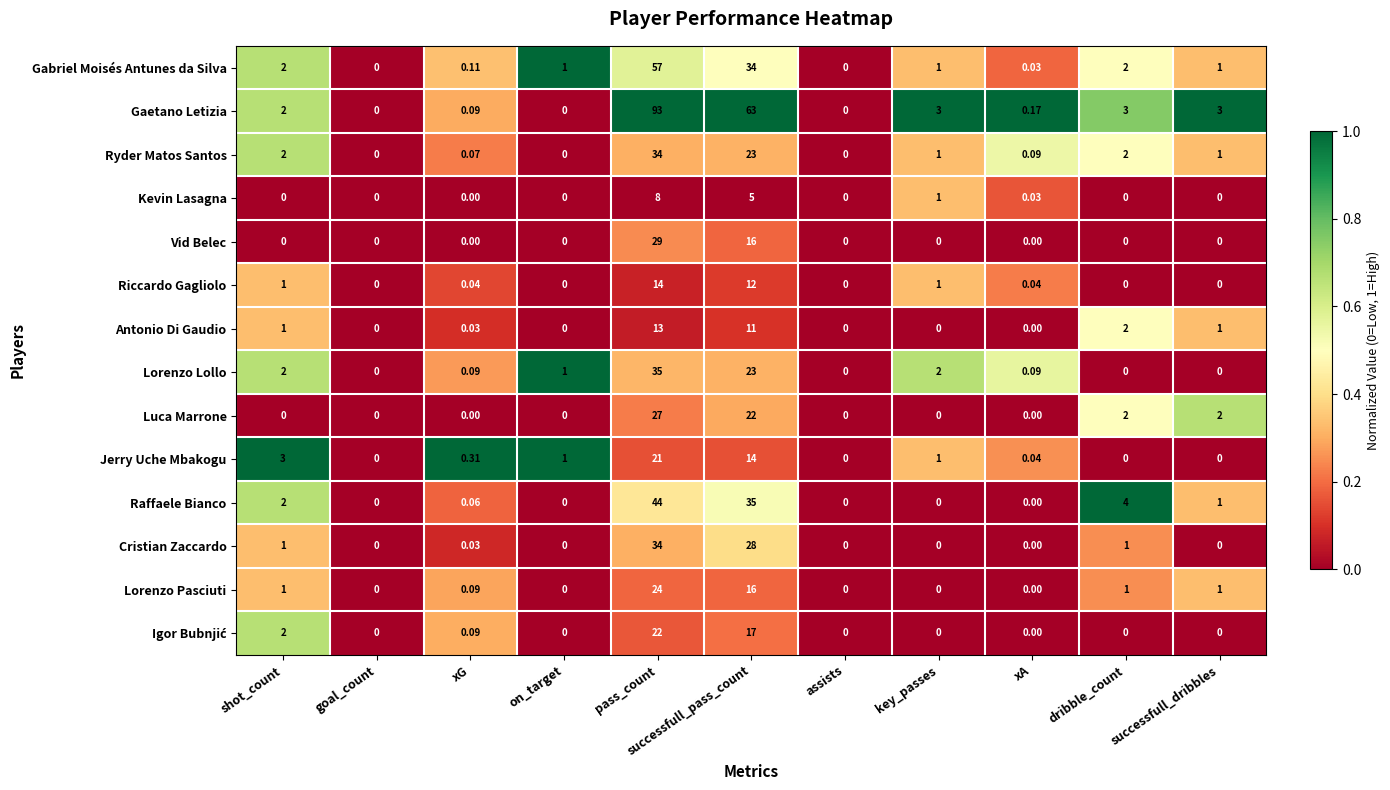

At which label does Antonio Di Gaudio reach its peak?

pass_count